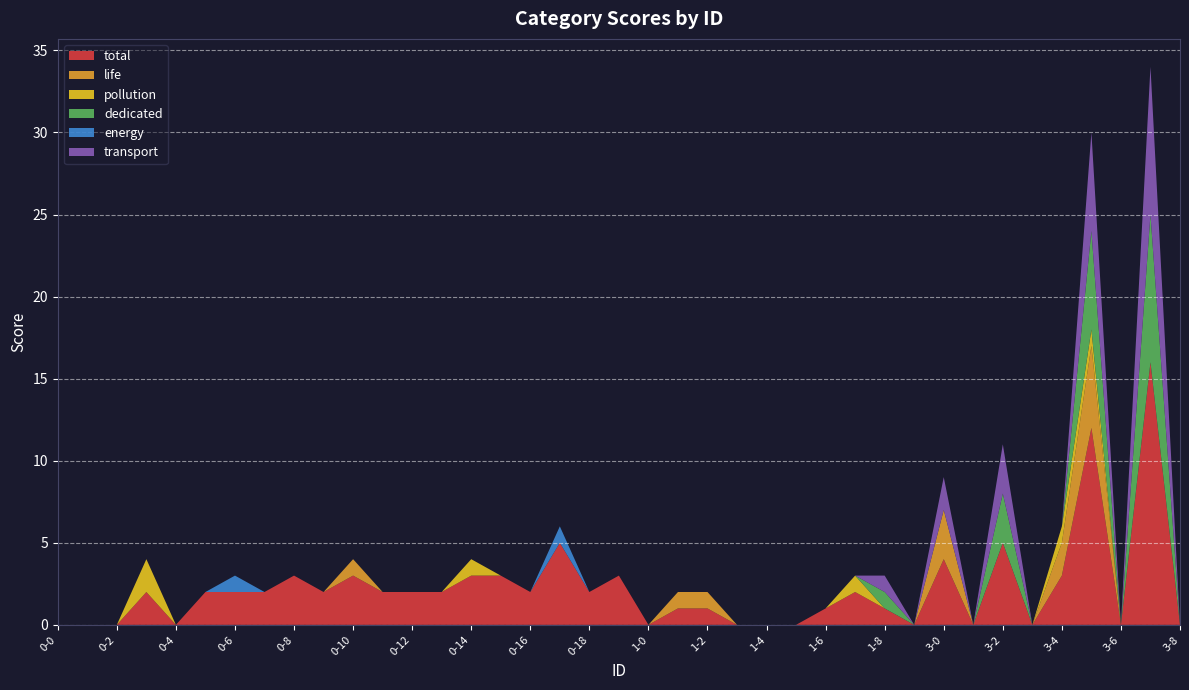

What is the value of the transport point at the 33rd from the left?

3